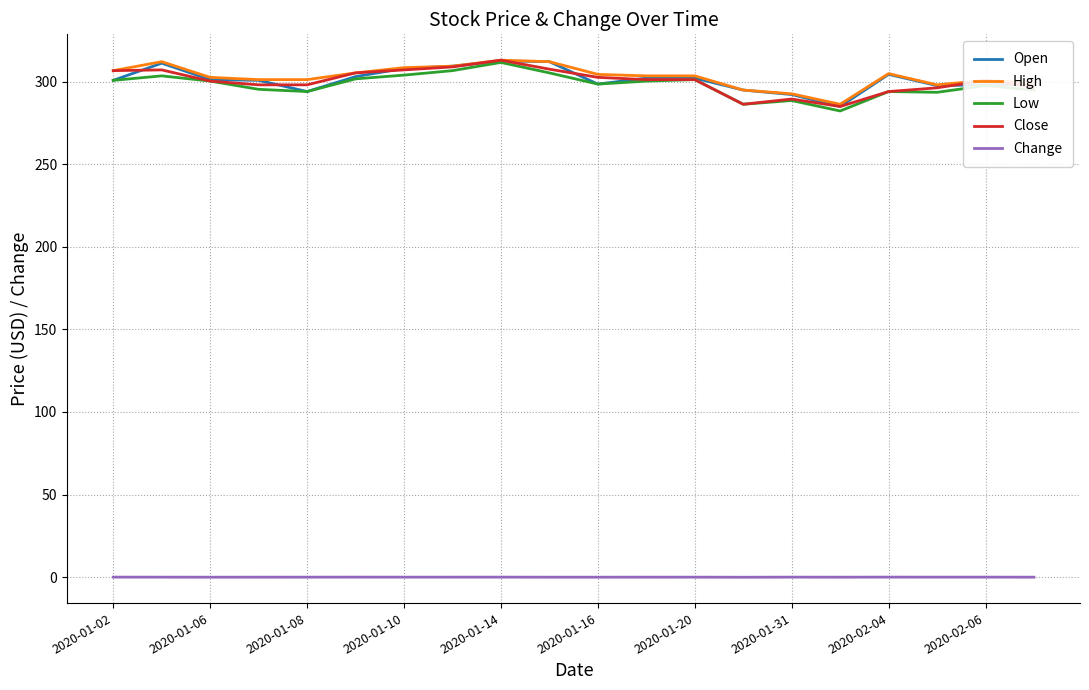

How many categories are shown in the chart?

20